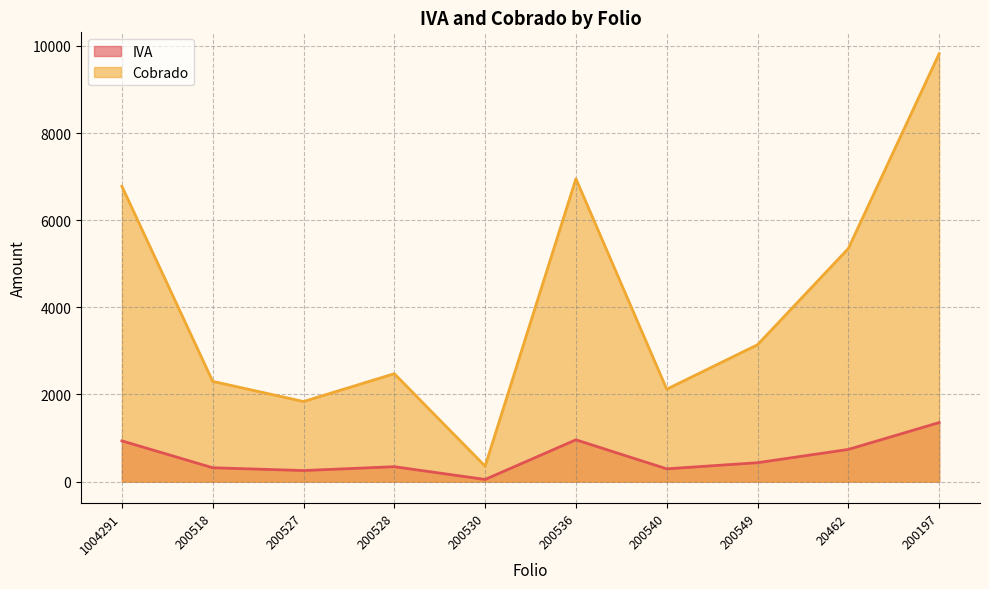

The value of IVA at 20462 is 737.9. True or false?

True